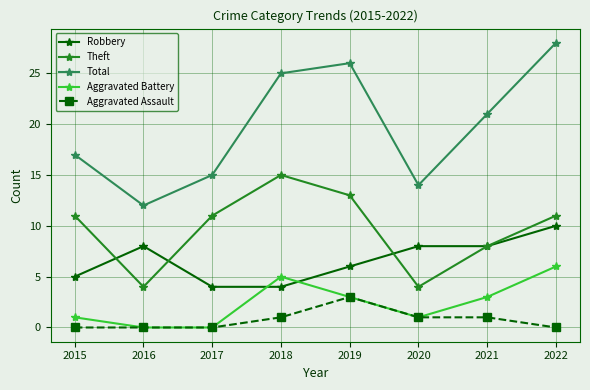

What is the difference between the maximum and minimum values in the Theft series?

11